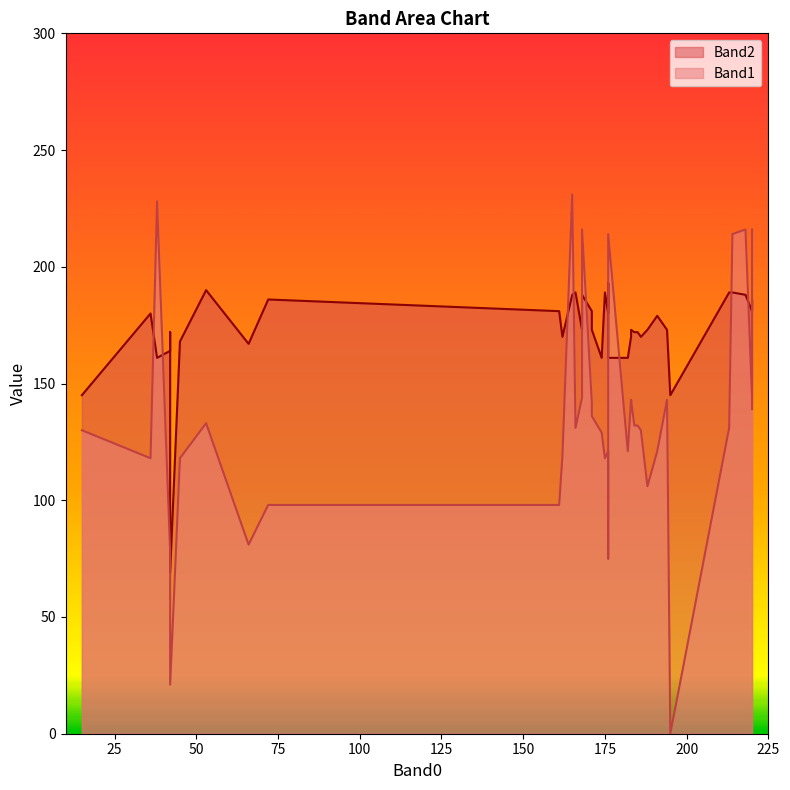

True or false: Band1 and Band2 cross at least once.

True